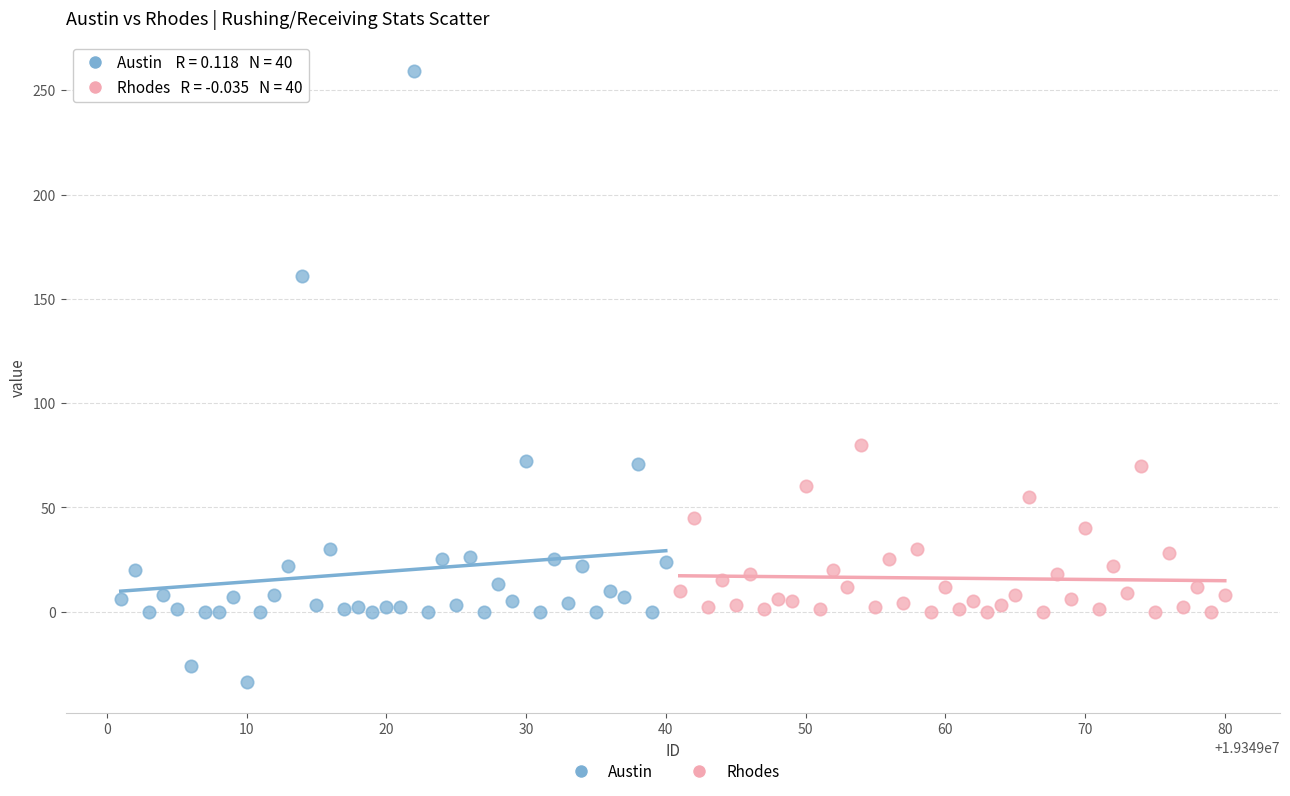

Which series reaches the minimum Y coordinate?

Austin